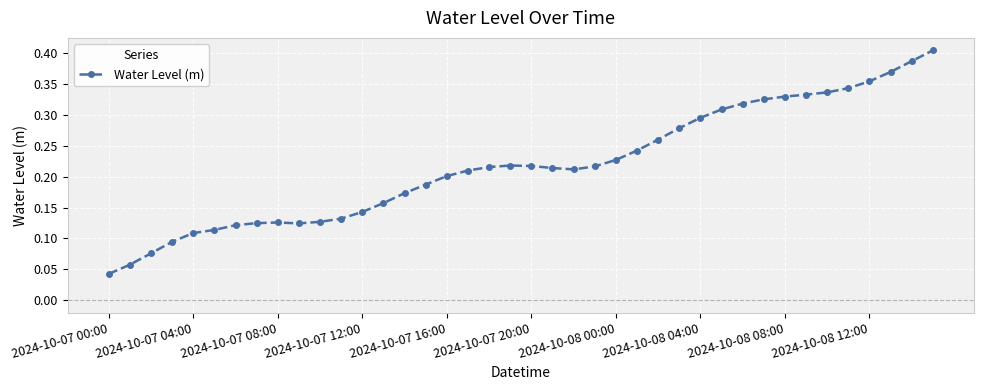

What is the sum of all values?

8.7